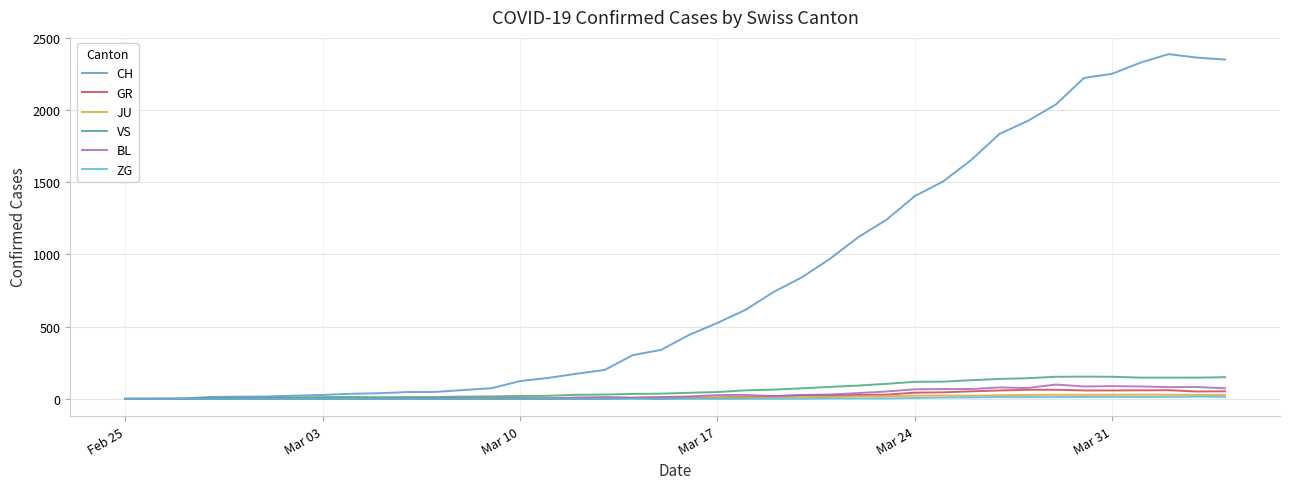

Reading left to right, what are all the values shown in this chart?

CH: 0	1	2	13	15	16	22	27	35	39	47	48	61	74	123	145	174	200	303	339	443	526	617	741	842	971	1120	1241	1404	1505	1654	1834	1924	2038	2222	2251	2328	2387	2363	2349
GR: 0	0	0	0	0	0	0	0	0	0	0	0	0	0	0	0	0	0	6	0	9	9	13	18	24	24	27	29	43	45	52	58	63	63	58	58	59	60	51	52
JU: 0	0	1	1	1	1	1	1	1	2	5	5	5	5	5	6	6	8	8	12	9	11	11	12	14	13	18	18	22	23	22	25	27	28	28	29	29	29	28	27
VS: 0	0	0	6	6	7	10	12	13	11	12	12	16	17	20	21	28	30	34	36	42	47	59	64	73	83	92	104	118	119	129	138	143	153	154	153	147	147	147	150
BL: 0	0	0	0	1	1	1	1	1	1	4	4	4	4	5	3	9	12	8	12	17	26	27	19	27	30	40	51	66	68	68	79	75	99	86	88	86	81	82	73
ZG: 0	0	0	0	0	0	0	0	0	0	0	0	0	0	0	0	0	0	0	0	0	0	0	1	1	3	3	3	6	9	10	12	12	12	13	14	13	14	15	14